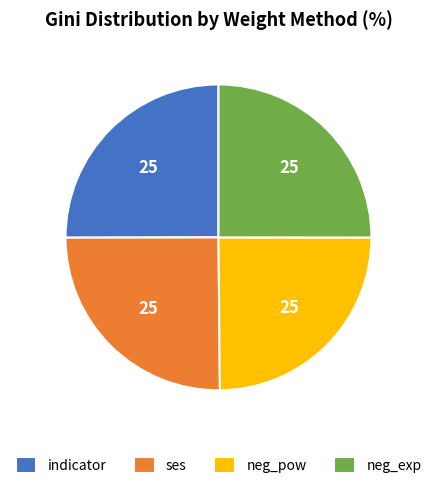

The neg_pow slice represents 25% of the pie. True or false?

True